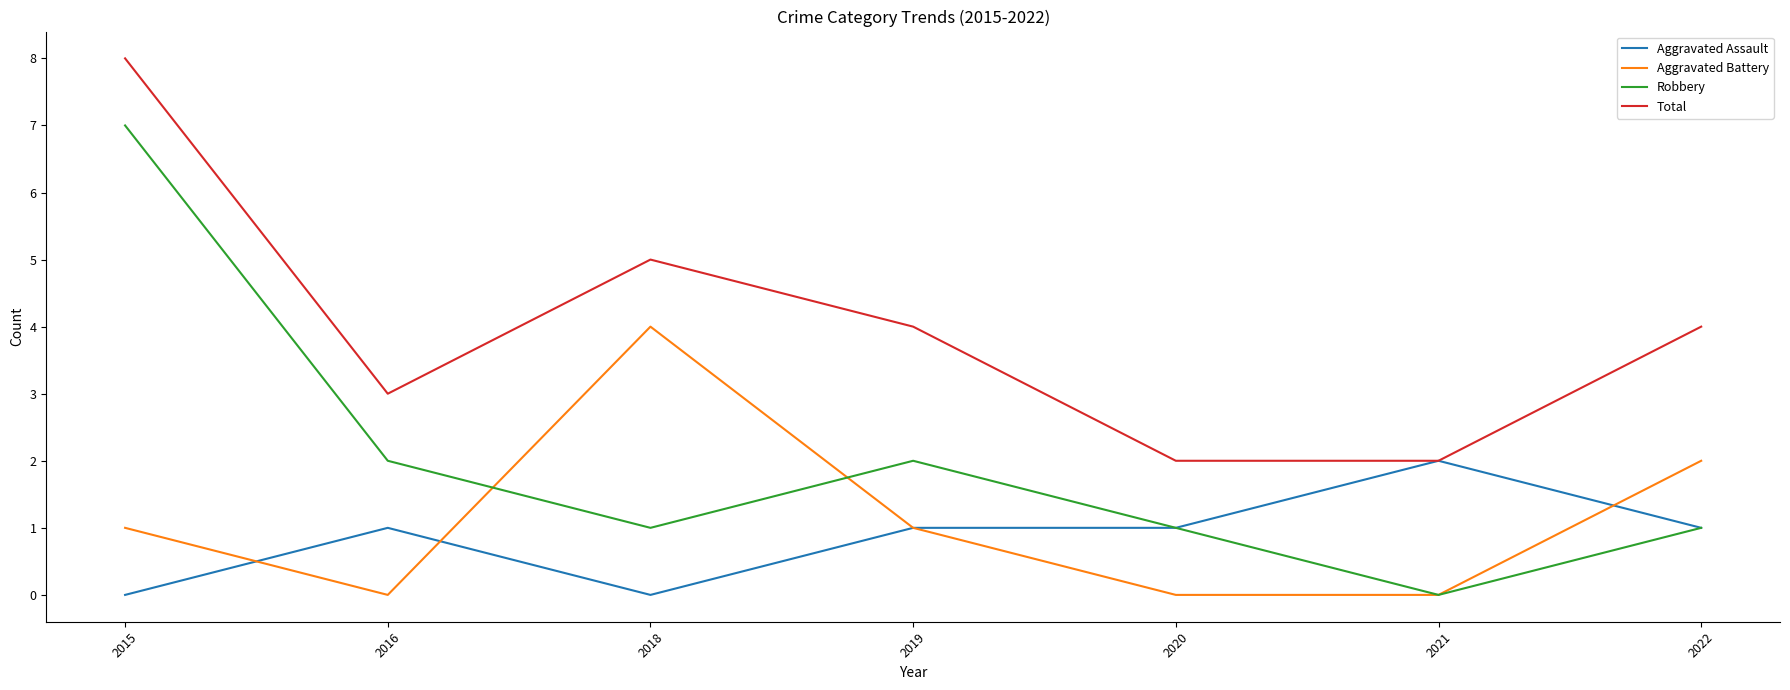

What are all the series names shown in the legend?

Aggravated Assault, Aggravated Battery, Robbery, Total